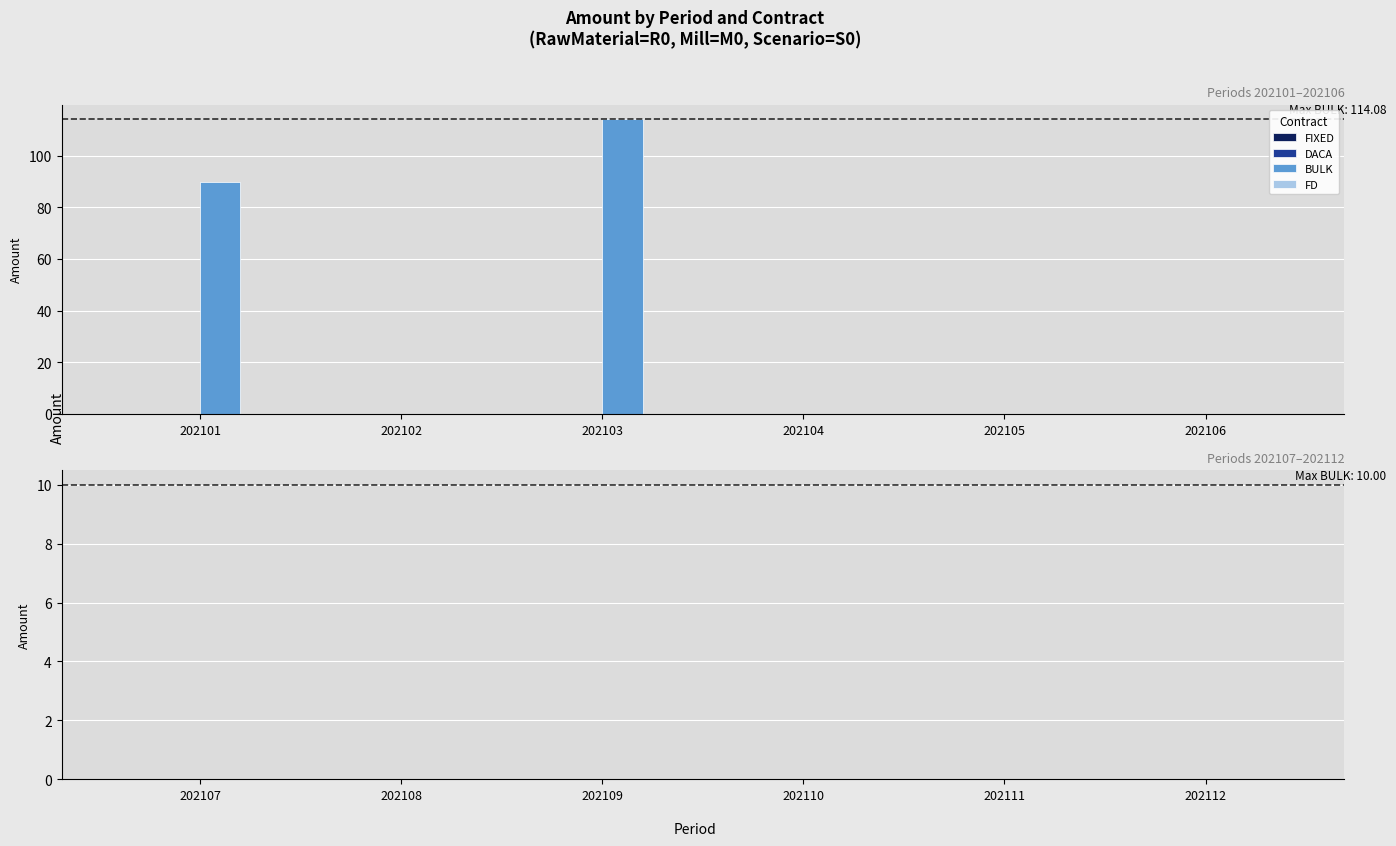

True or false: the data shows 0.0 at 202104.

True